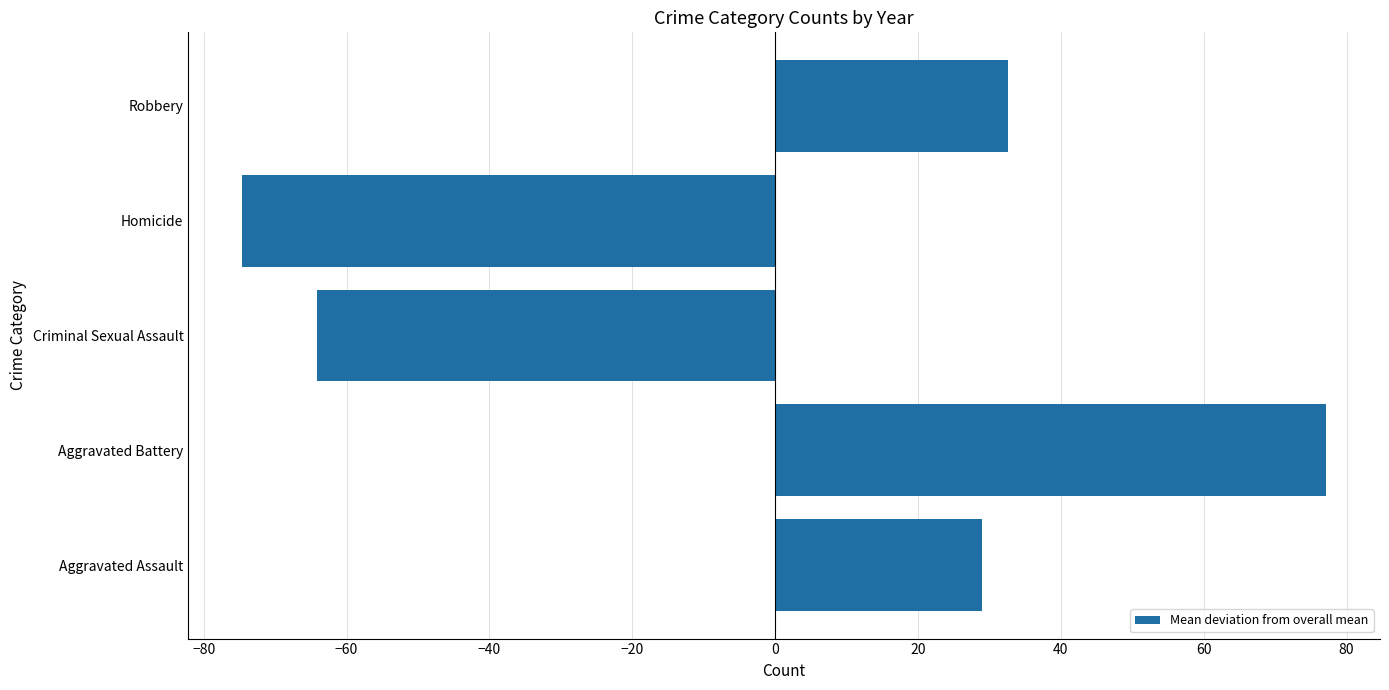

Rank the categories by value from lowest to highest.

Homicide, Criminal Sexual Assault, Aggravated Assault, Robbery, Aggravated Battery